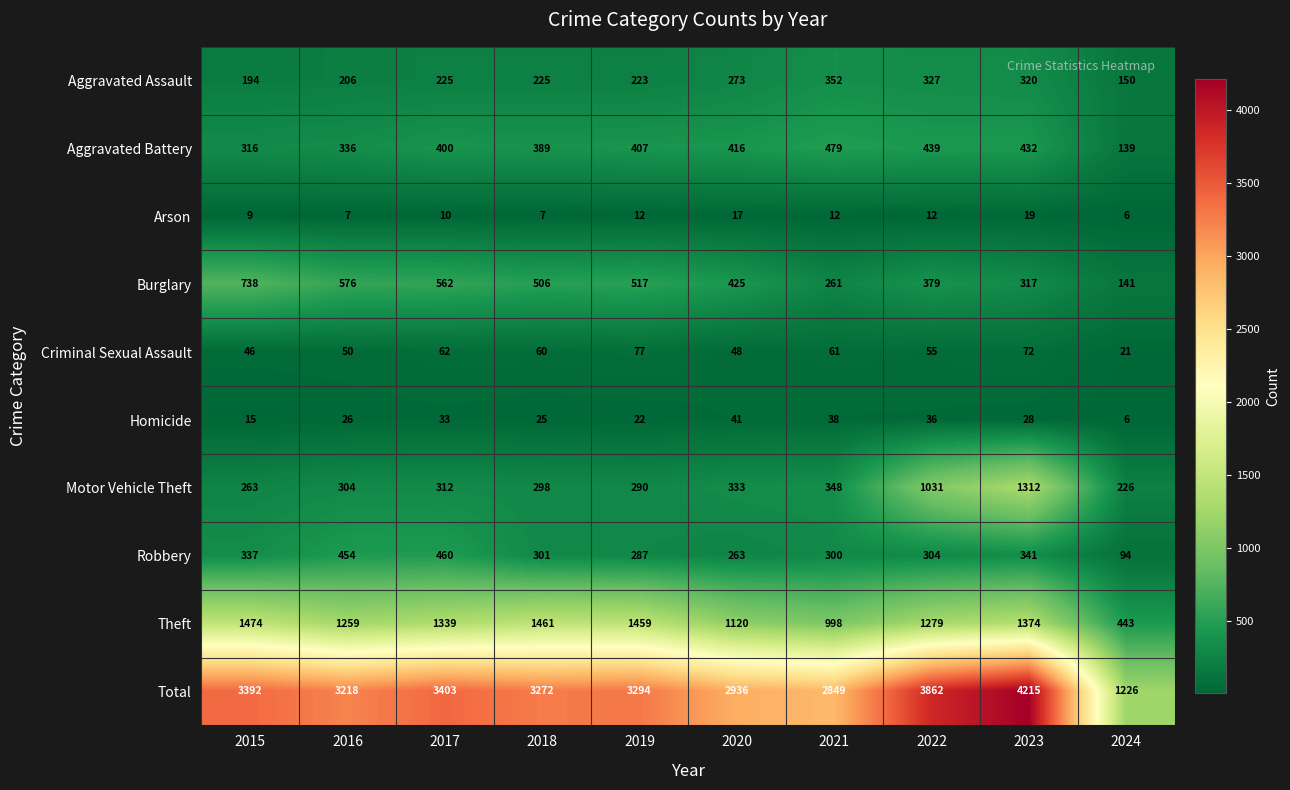

What is the difference between the Criminal Sexual Assault values at 2018 and 2020?

12